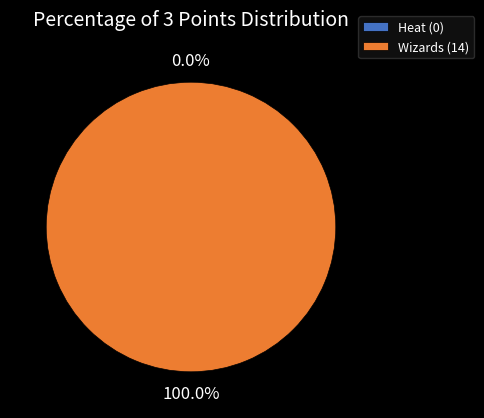

The Wizards slice represents 100% of the pie. True or false?

True